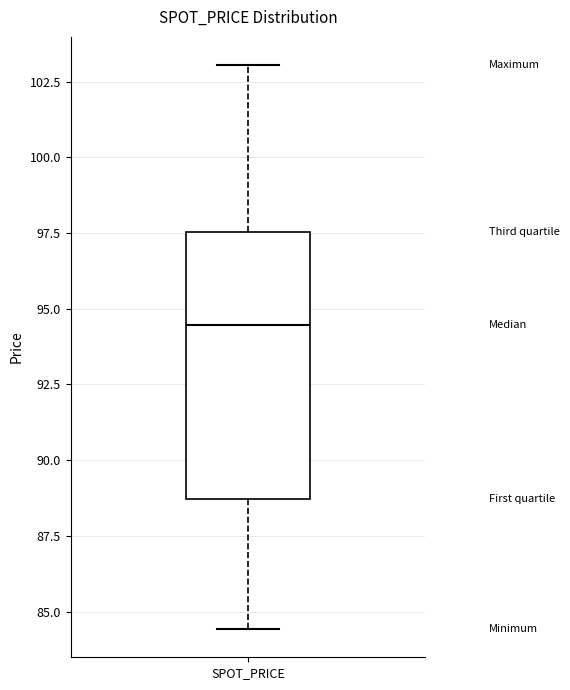

Where is the lower edge of the box for SPOT_PRICE on the y-axis? The values are not printed on the chart, so give them approximately, as read against the axis.

88.5